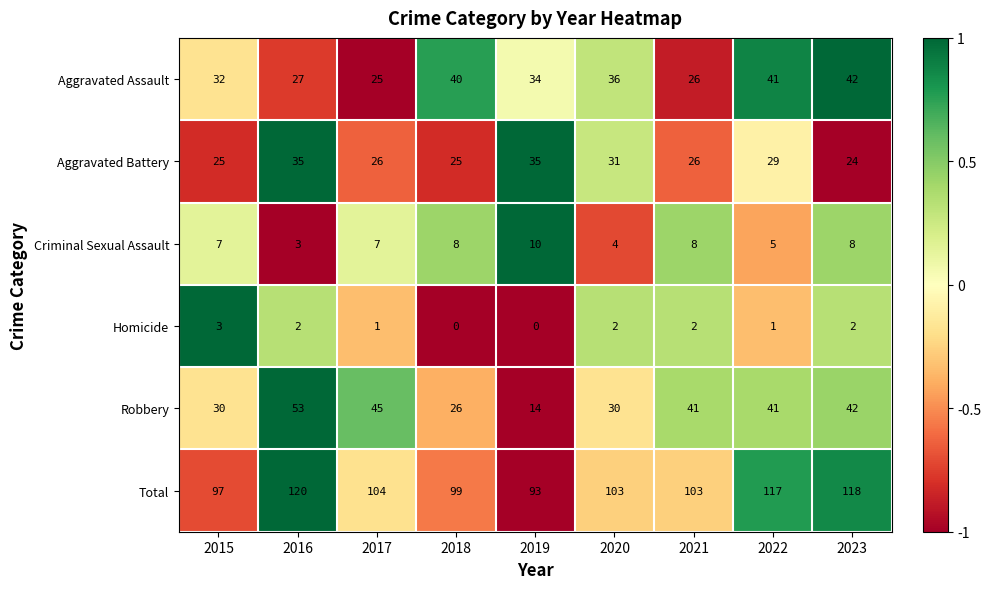

Which series changed the most between 2016 and 2017?

Total